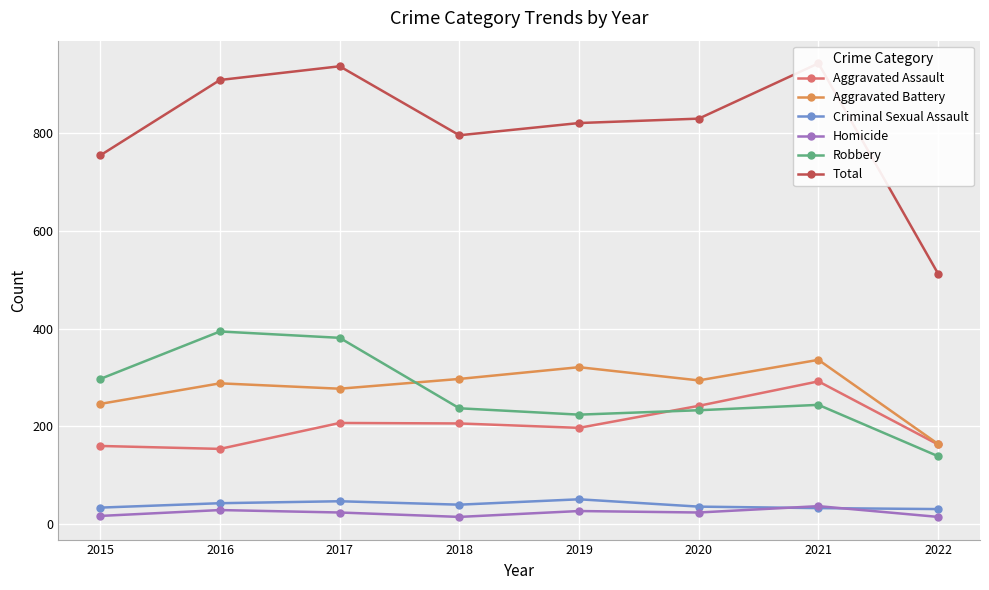

Reading left to right, transcribe all the data shown in this chart.

Aggravated Assault: 2015=160	2016=154	2017=207	2018=206	2019=197	2020=242	2021=292	2022=163
Aggravated Battery: 2015=246	2016=288	2017=277	2018=297	2019=321	2020=294	2021=336	2022=164
Criminal Sexual Assault: 2015=34	2016=43	2017=47	2018=40	2019=51	2020=36	2021=33	2022=31
Homicide: 2015=17	2016=29	2017=24	2018=15	2019=27	2020=24	2021=37	2022=15
Robbery: 2015=297	2016=394	2017=381	2018=237	2019=224	2020=233	2021=244	2022=139
Total: 2015=754	2016=908	2017=936	2018=795	2019=820	2020=829	2021=942	2022=512